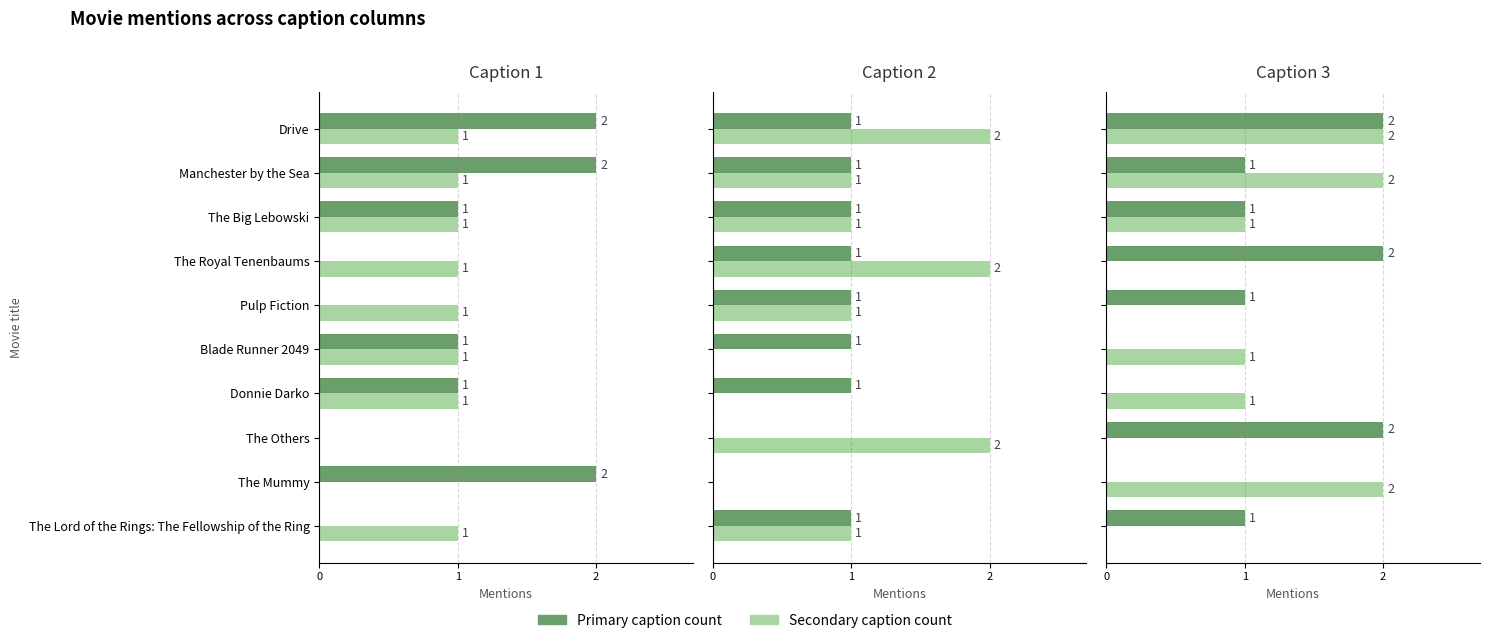

List the series in order of their peak value, lowest first.

Primary count, Secondary count